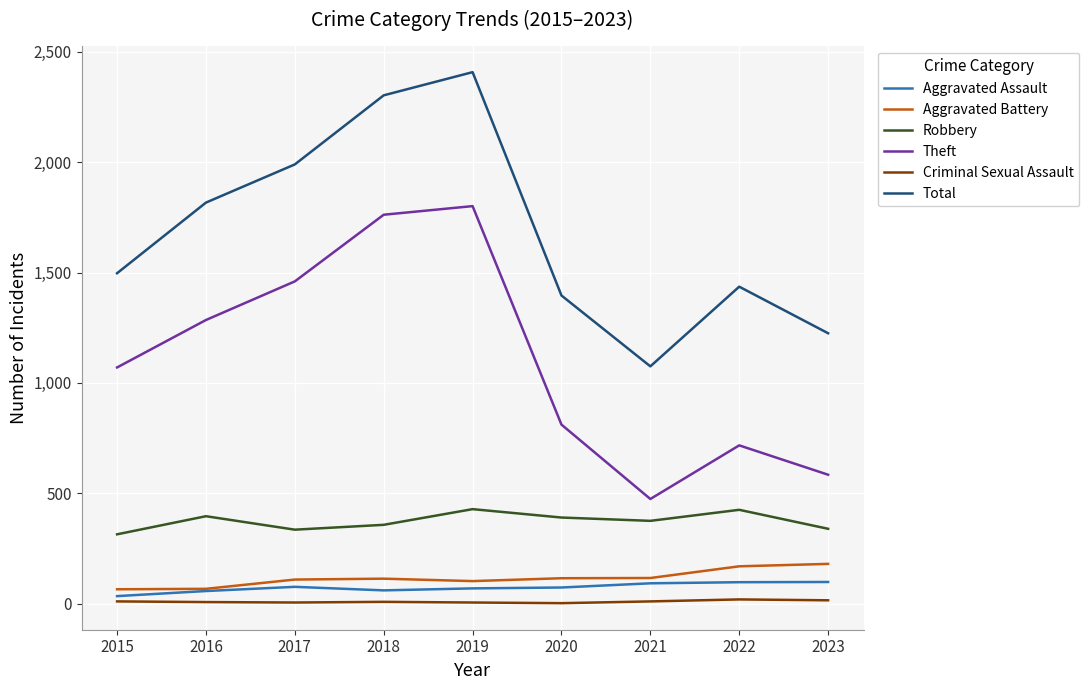

What are all the series names shown in the legend?

Aggravated Assault, Aggravated Battery, Robbery, Theft, Criminal Sexual Assault, Total